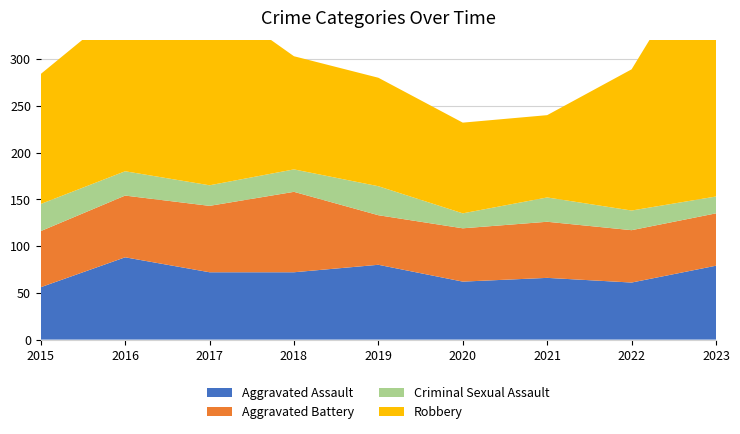

Reading left to right, list all the values displayed in this chart.

Aggravated Assault: 56	88	72	72	80	62	66	61	79
Aggravated Battery: 60	66	71	86	53	57	60	56	56
Criminal Sexual Assault: 29	26	22	24	31	16	26	21	18
Robbery: 139	178	202	121	116	97	88	151	284